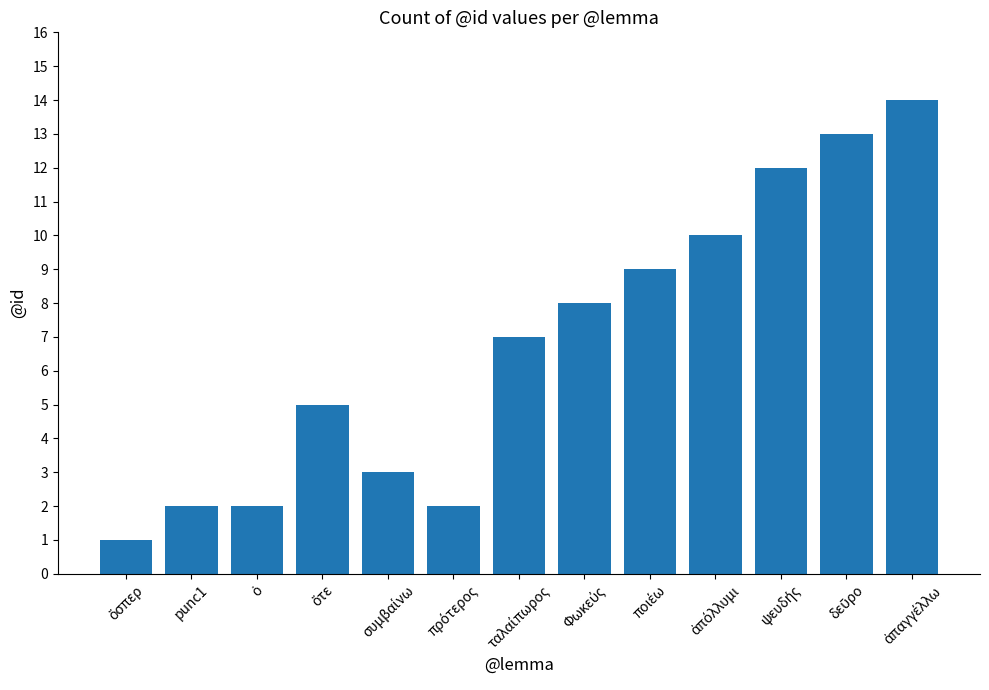

What is the maximum value shown in the chart?

14